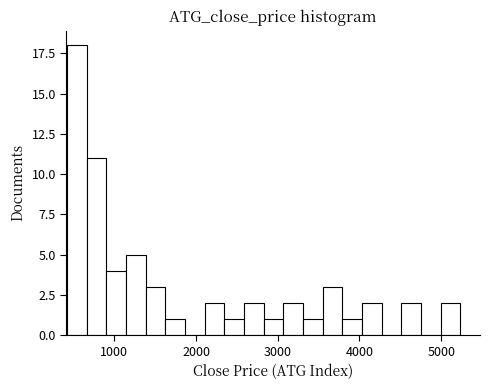

Around what value on the x-axis is the tallest bar? Give the approximate position of its centre, as read against the axis.

500